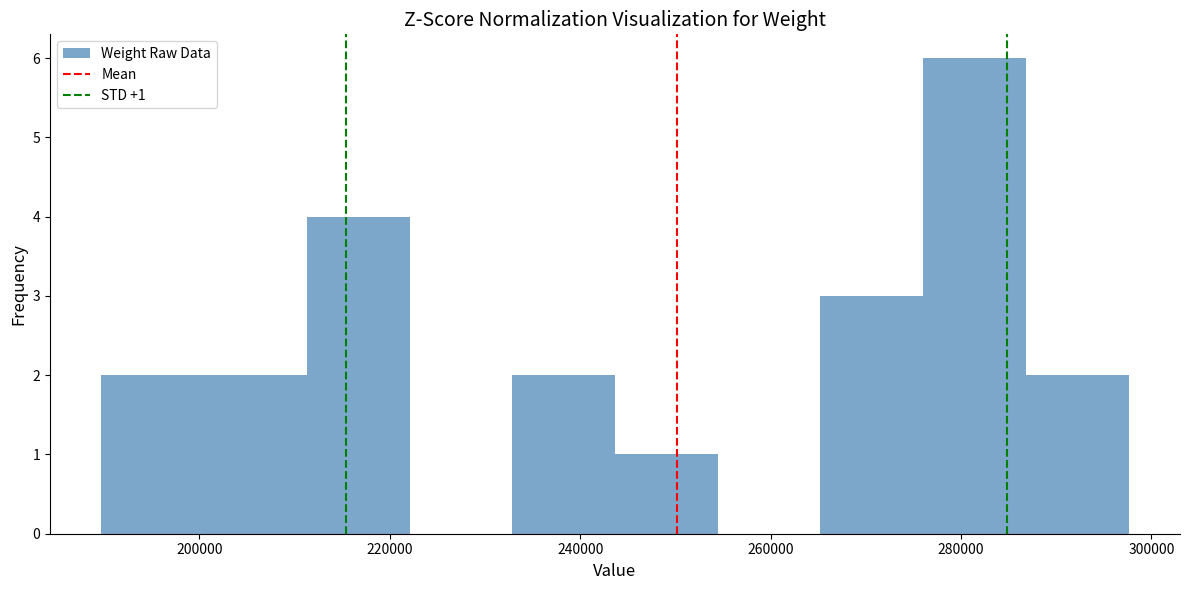

Over which range of the x-axis is the bar tallest?

276000 to 286000